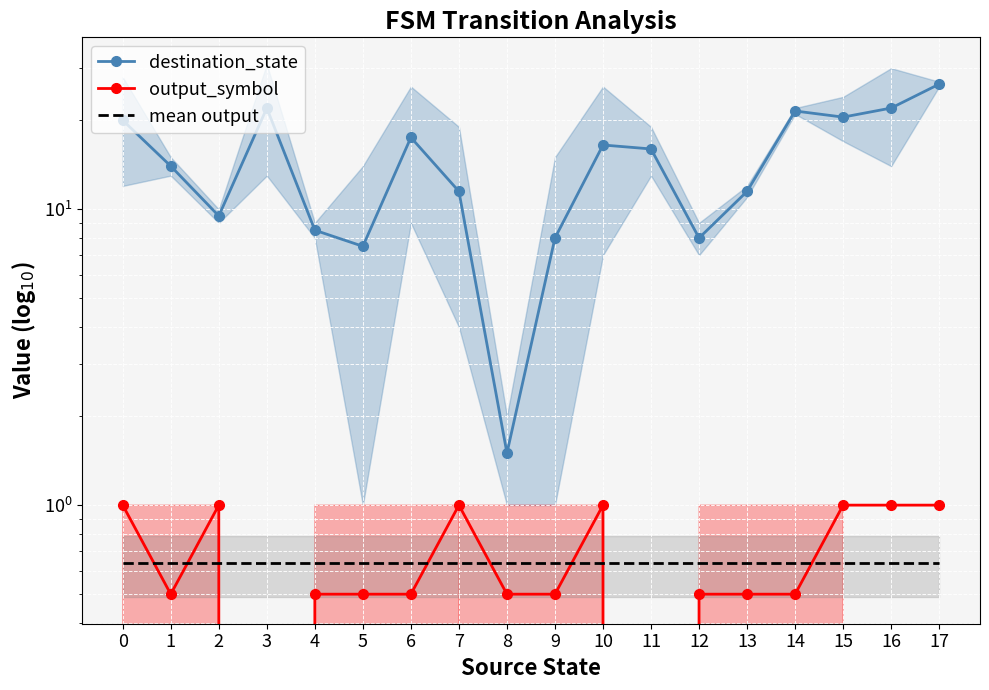

List the labels in order of mean output value, largest first.

0, 1, 2, 3, 4, 5, 6, 7, 8, 9, 10, 11, 12, 13, 14, 15, 16, 17